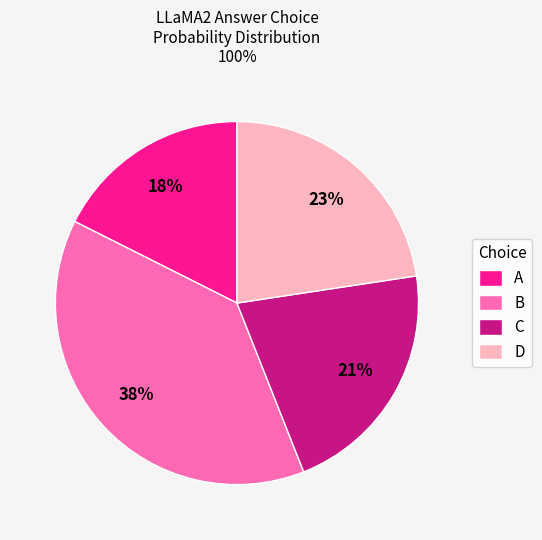

Is the sum of C and D greater than half?

No